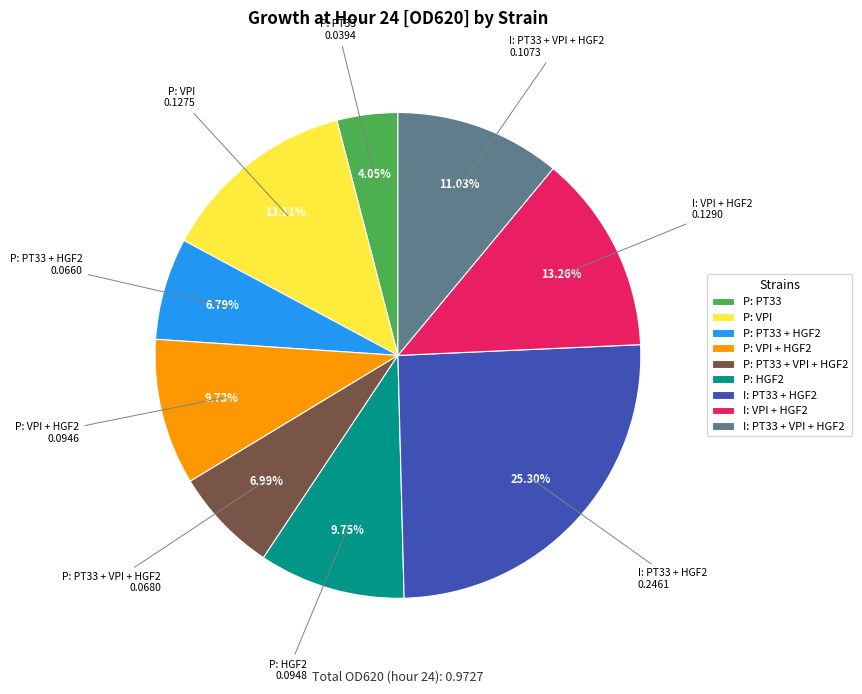

How many segments does this pie chart have?

9